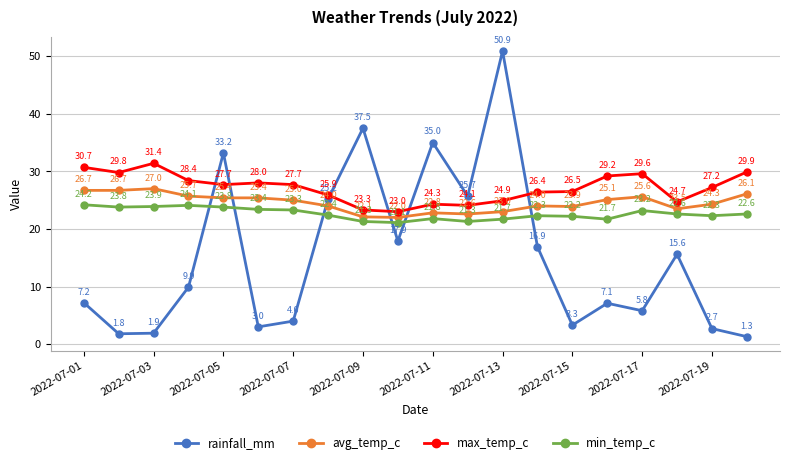

What is the minimum value shown in the chart?

1.3